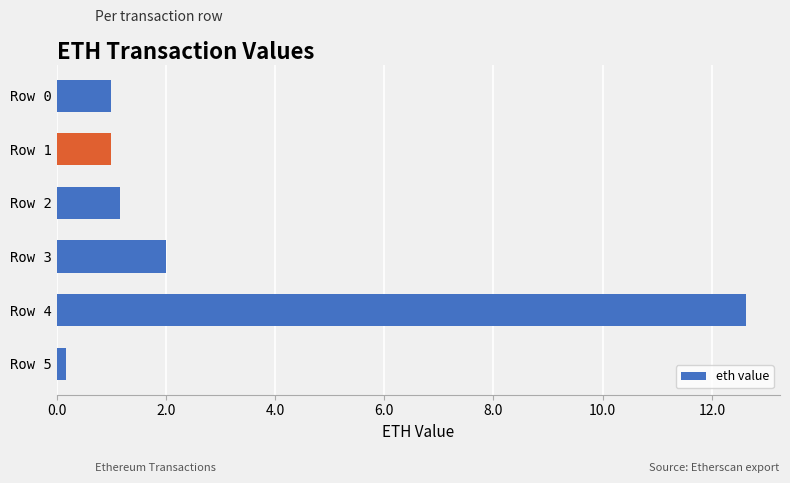

What is the minimum value shown in the chart?

0.2